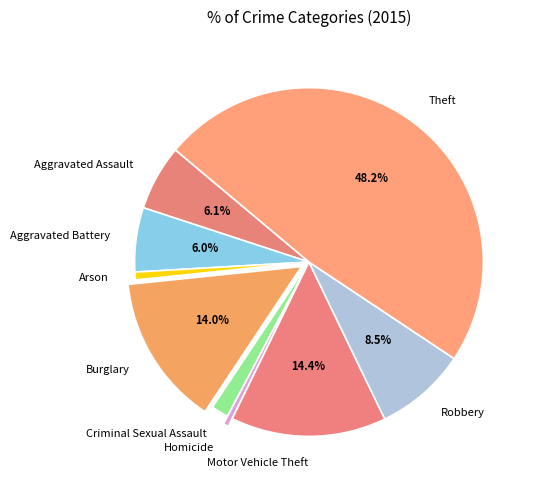

How many segments does this pie chart have?

9